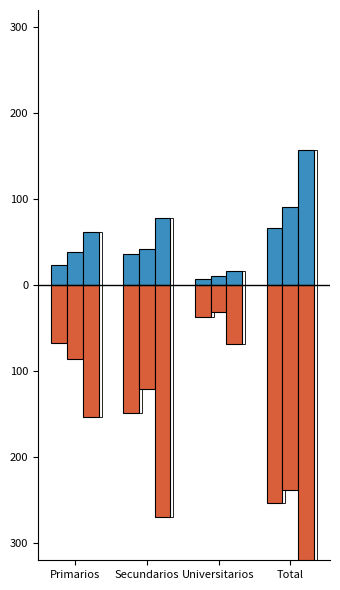

Rank the series by their average value, from highest to lowest.

Sí Hombre, No Hombre